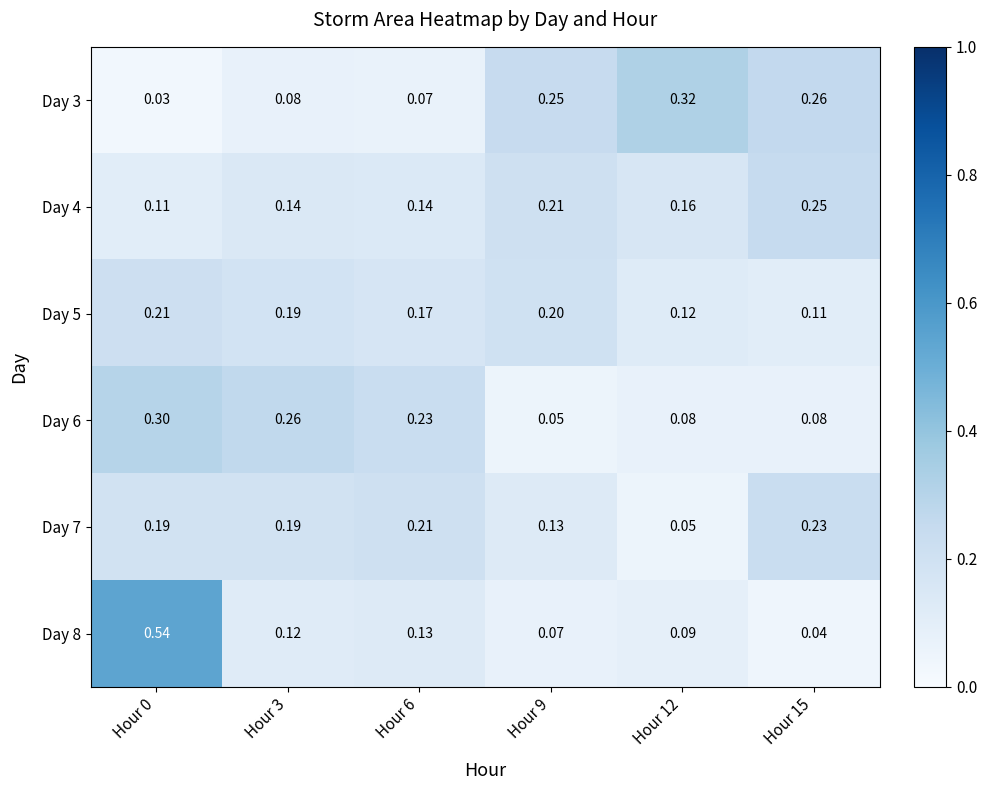

Reading left to right, what are all the values shown in this chart?

Day 3: Hour 0=0.0	Hour 3=0.1	Hour 6=0.1	Hour 9=0.2	Hour 12=0.3	Hour 15=0.3
Day 4: Hour 0=0.1	Hour 3=0.1	Hour 6=0.1	Hour 9=0.2	Hour 12=0.2	Hour 15=0.2
Day 5: Hour 0=0.2	Hour 3=0.2	Hour 6=0.2	Hour 9=0.2	Hour 12=0.1	Hour 15=0.1
Day 6: Hour 0=0.3	Hour 3=0.3	Hour 6=0.2	Hour 9=0.1	Hour 12=0.1	Hour 15=0.1
Day 7: Hour 0=0.2	Hour 3=0.2	Hour 6=0.2	Hour 9=0.1	Hour 12=0.1	Hour 15=0.2
Day 8: Hour 0=0.5	Hour 3=0.1	Hour 6=0.1	Hour 9=0.1	Hour 12=0.1	Hour 15=0.0